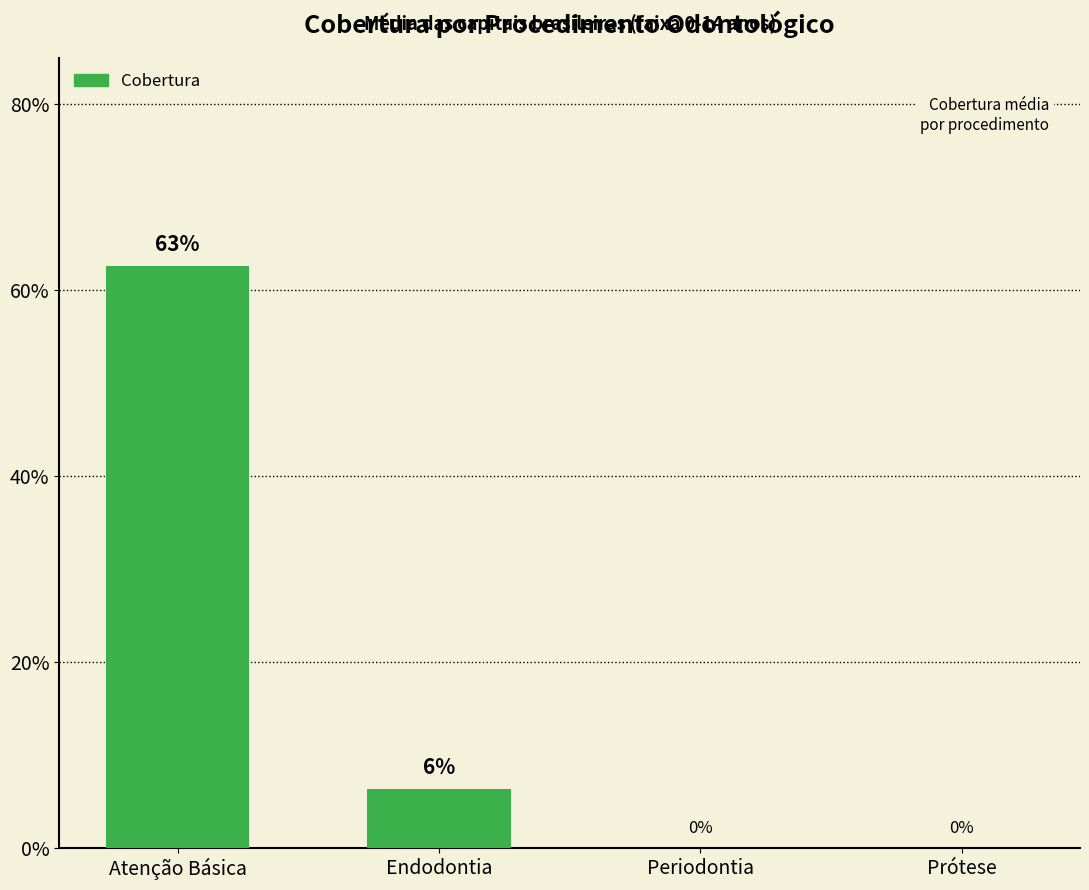

What is the value of the 2nd bar from the left?

0.1